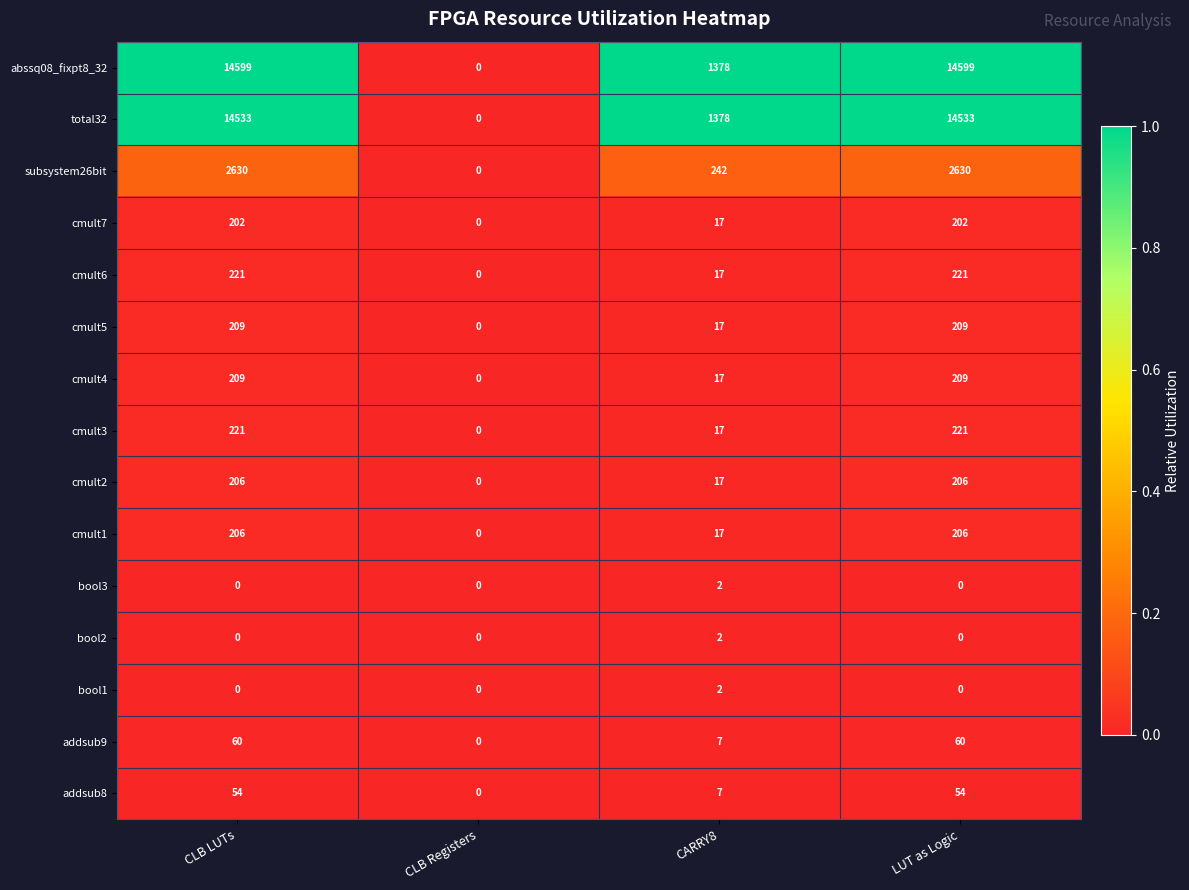

What is the total value across all series at LUT as Logic?

33350